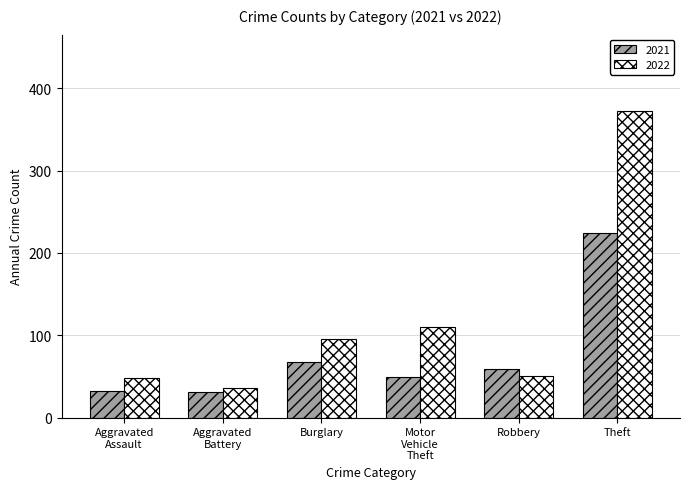

What is the label of the 6th bar from the left?

Theft